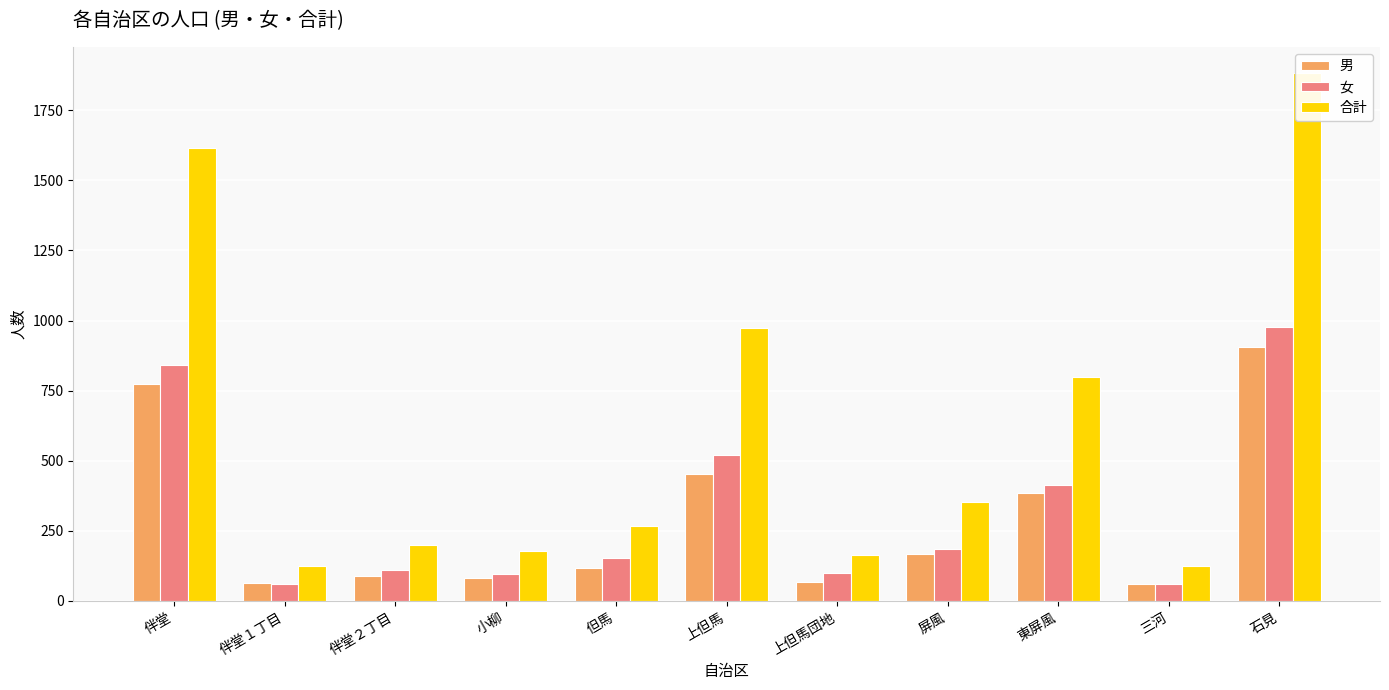

List the series in order of their peak value, highest first.

合計, 女, 男